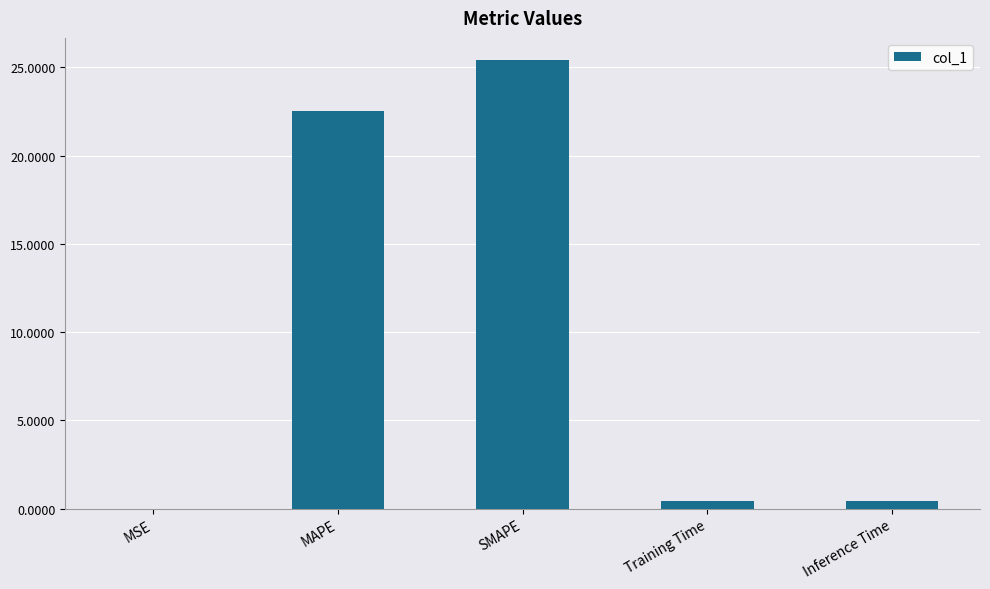

Which label corresponds to the largest value in the chart?

SMAPE